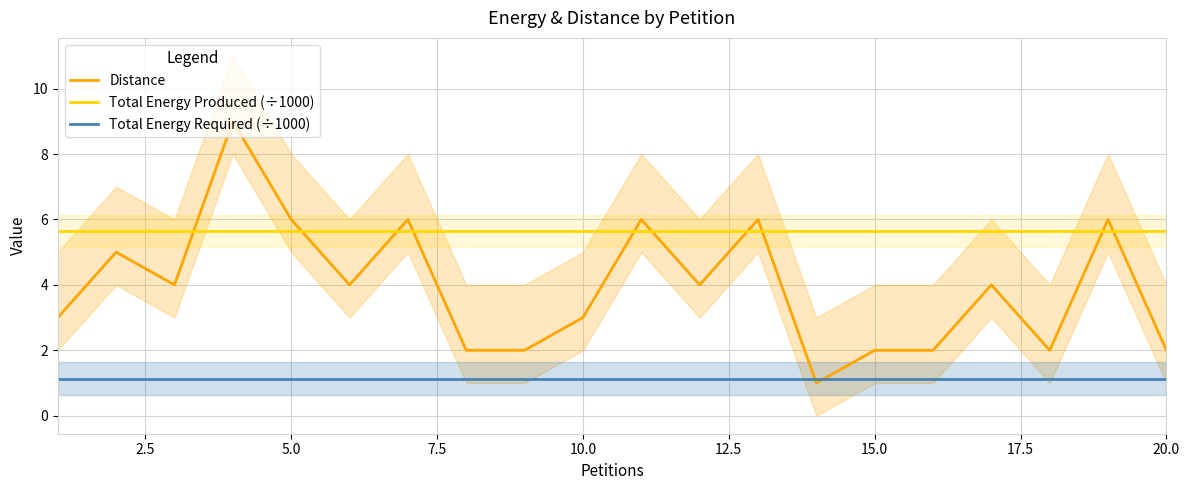

Reading right to left, list all the values displayed in this chart.

Distance: 2.0	6.0	2.0	4.0	2.0	2.0	1.0	6.0	4.0	6.0	3.0	2.0	2.0	6.0	4.0	6.0	9.0	4.0	5.0	3.0
Total Energy Produced (÷1000): 5.6	5.6	5.6	5.6	5.6	5.6	5.6	5.6	5.6	5.6	5.6	5.6	5.6	5.6	5.6	5.6	5.6	5.6	5.6	5.6
Total Energy Required (÷1000): 1.1	1.1	1.1	1.1	1.1	1.1	1.1	1.1	1.1	1.1	1.1	1.1	1.1	1.1	1.1	1.1	1.1	1.1	1.1	1.1